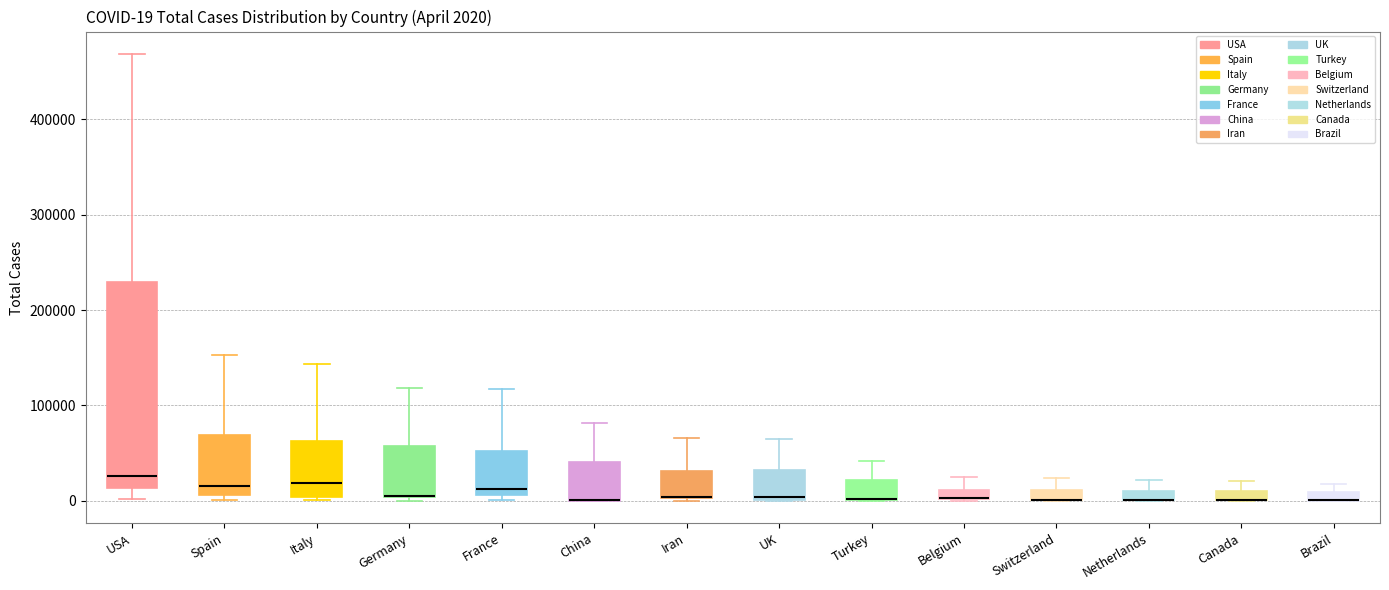

Which box is the tallest, from its lower edge to its upper edge?

USA